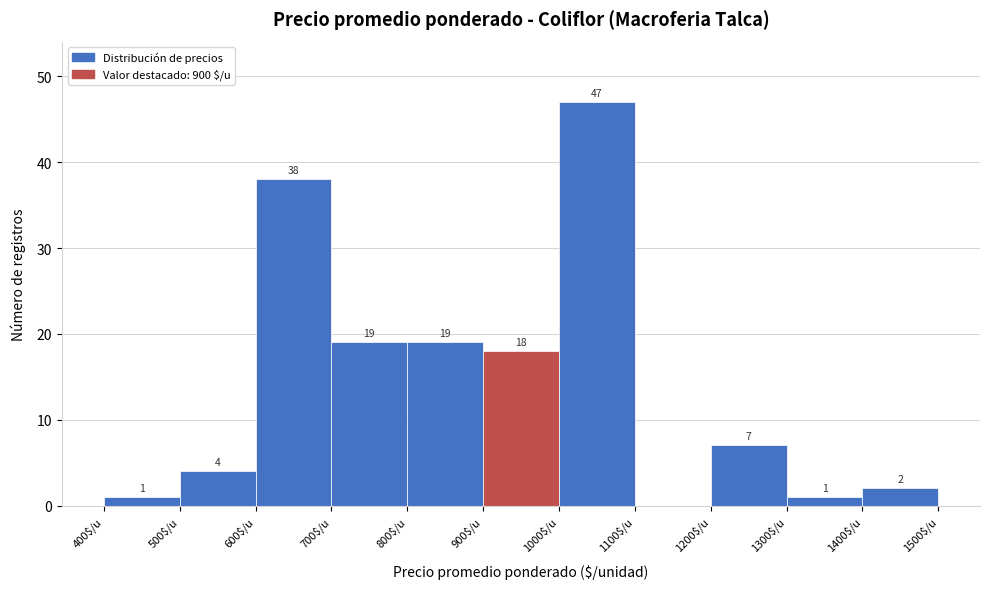

Over which range of the x-axis is the bar tallest?

1000 to 1100